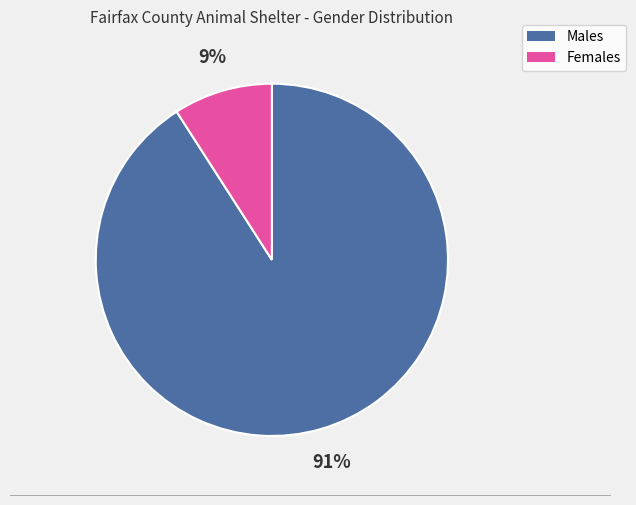

Is there any slice that represents more than half of the pie?

Yes